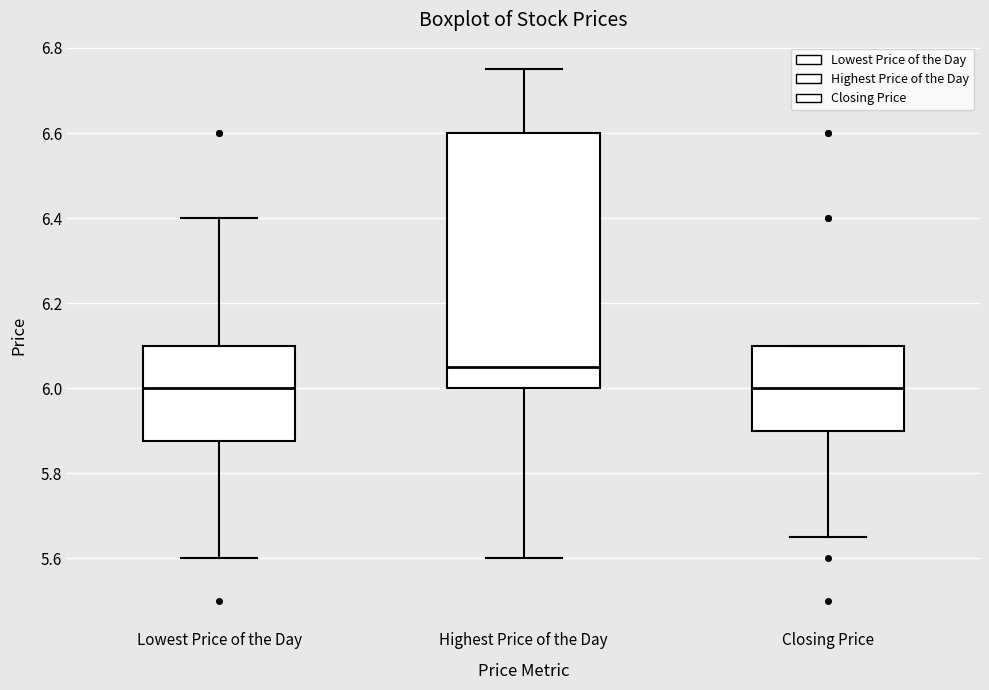

Which box has the highest median line?

Highest Price of the Day